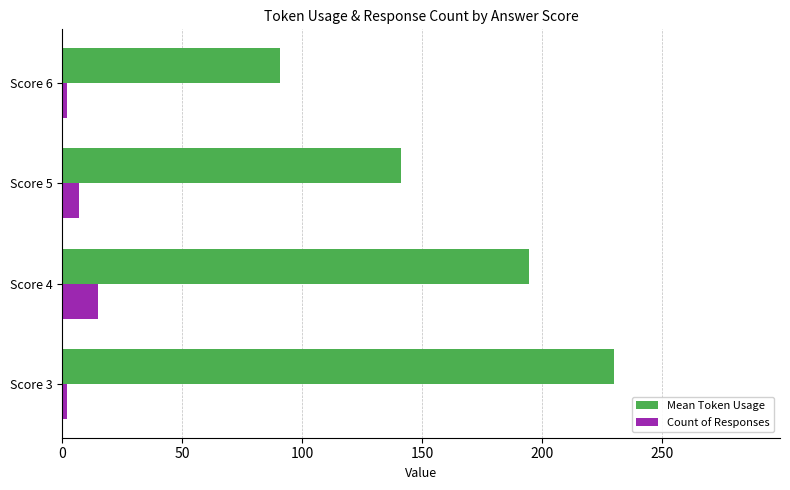

Which series has the widest spread of values?

Mean Token Usage